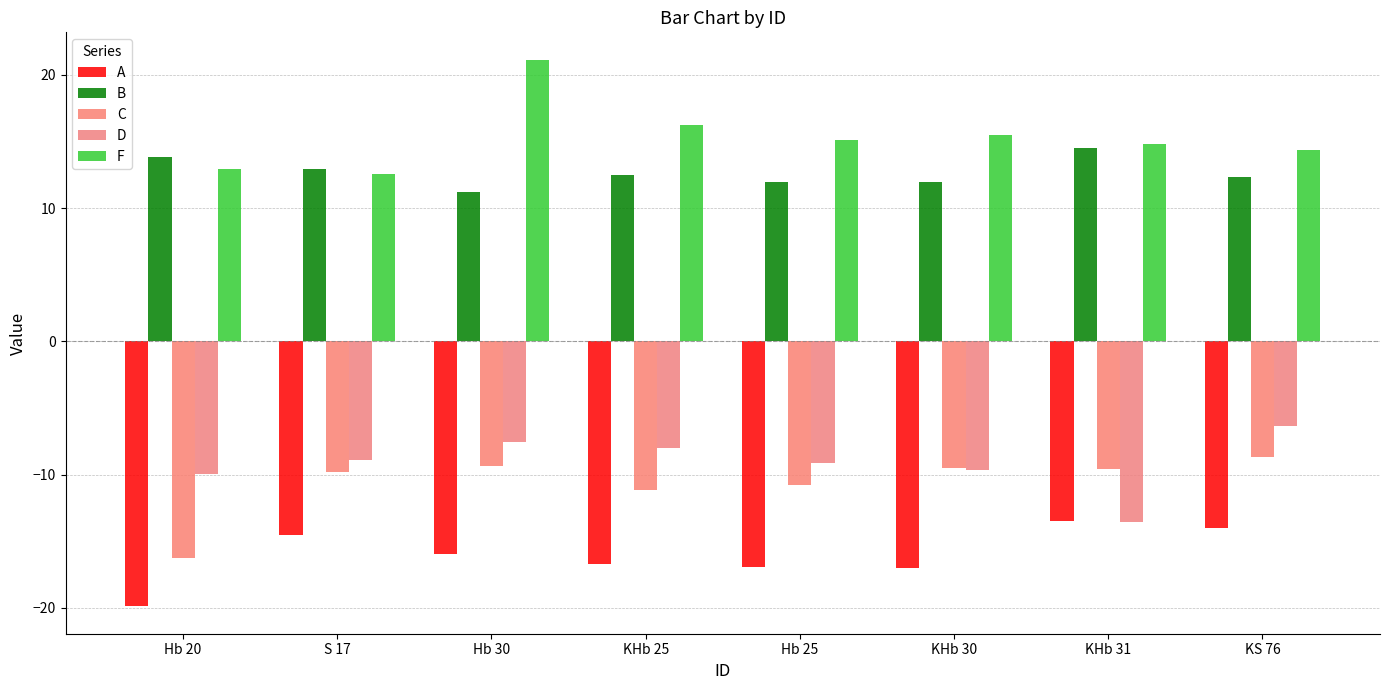

What is the minimum value shown in the chart?

-19.9